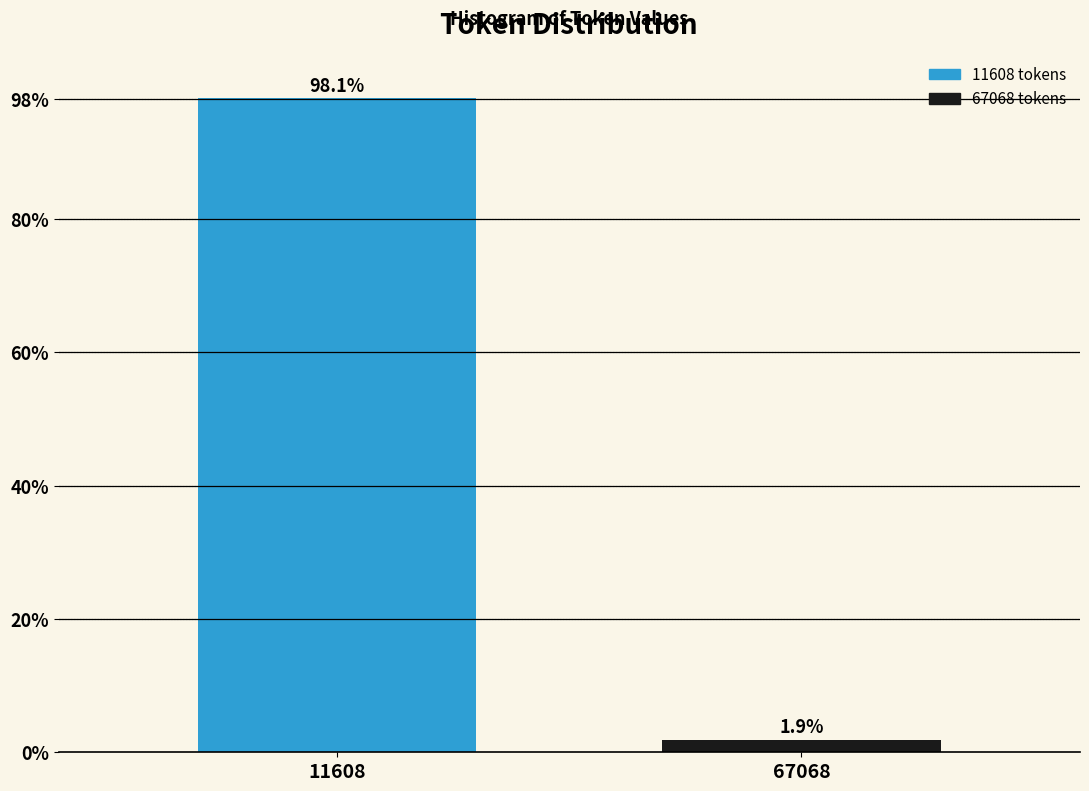

Reading left to right, extract all data points from this chart.

11608=98.1	67068=1.9